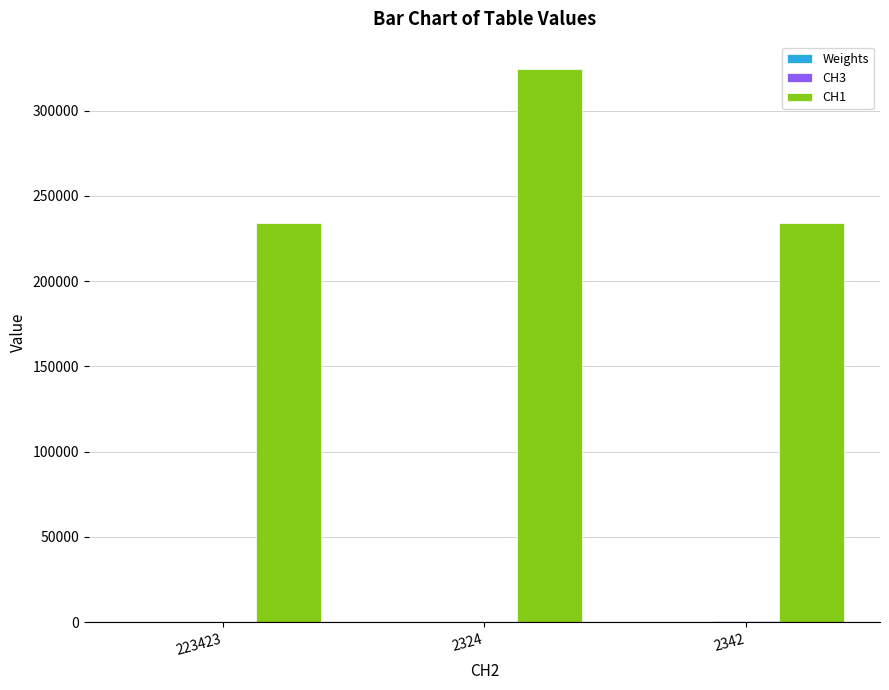

What is the highest value of the CH1 series?

324234.0